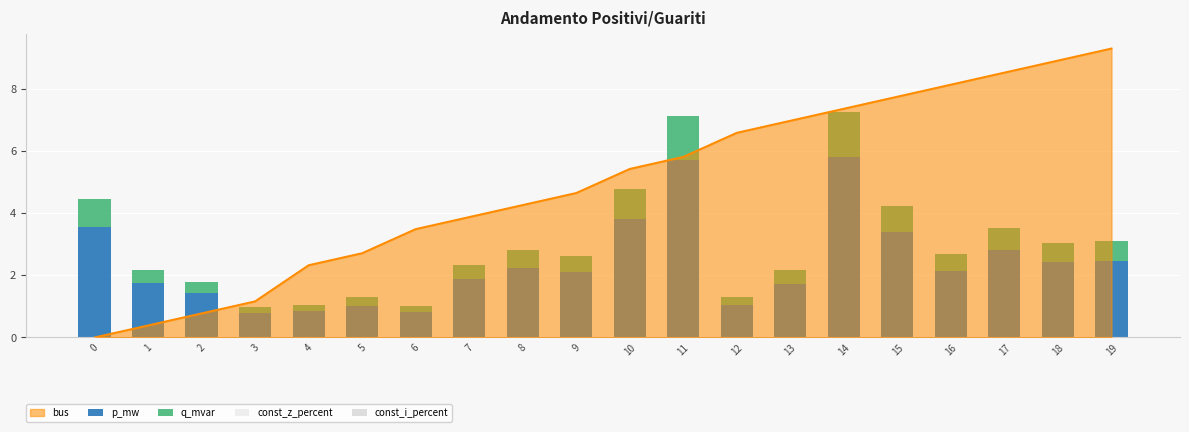

How many bars are there in each group?

4